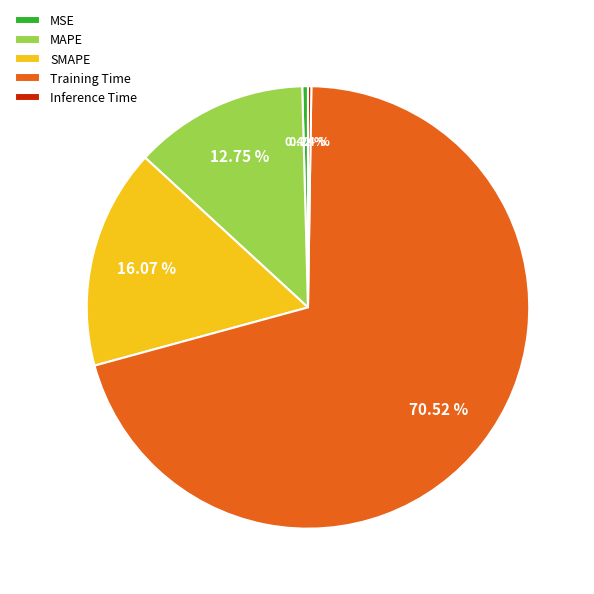

Which has a higher value, MSE or SMAPE?

SMAPE